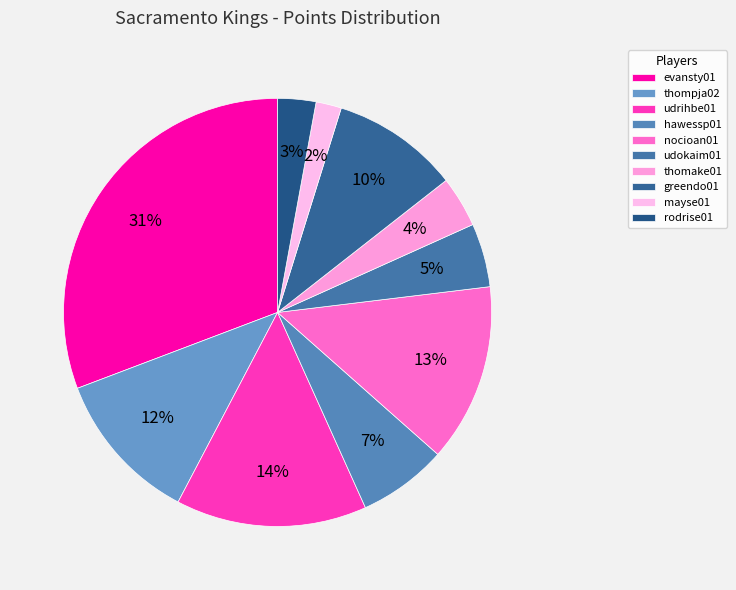

Which category has the biggest portion of the pie?

evansty01